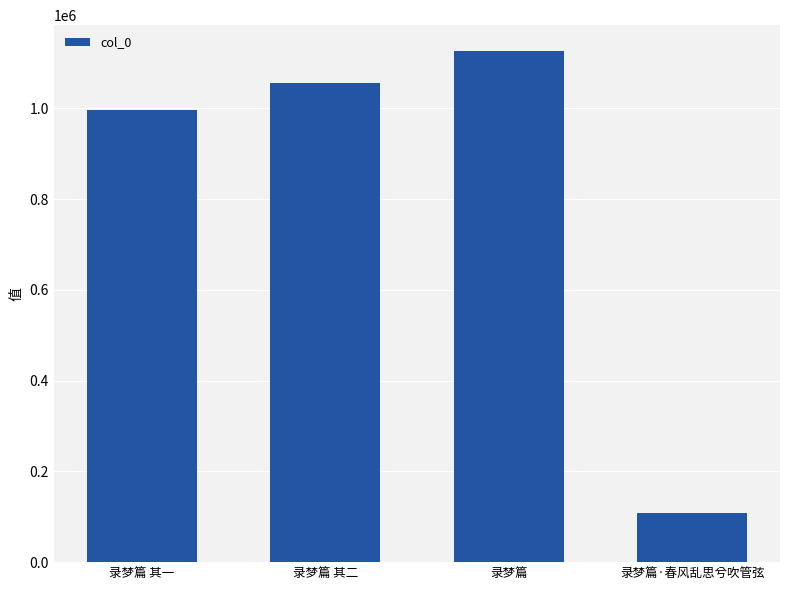

True or false: the data shows 108798 at 录梦篇·春风乱思兮吹管弦.

True